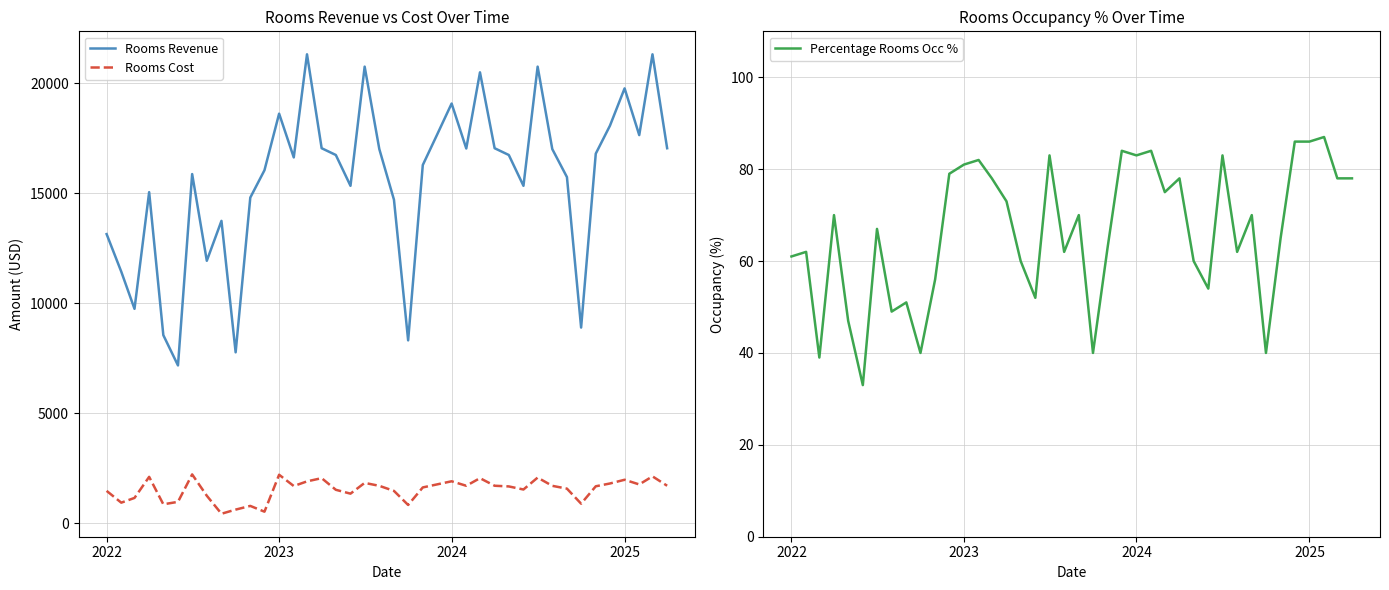

Is it true that Percentage Rooms Occ % equals 143.1 at 2024?

False